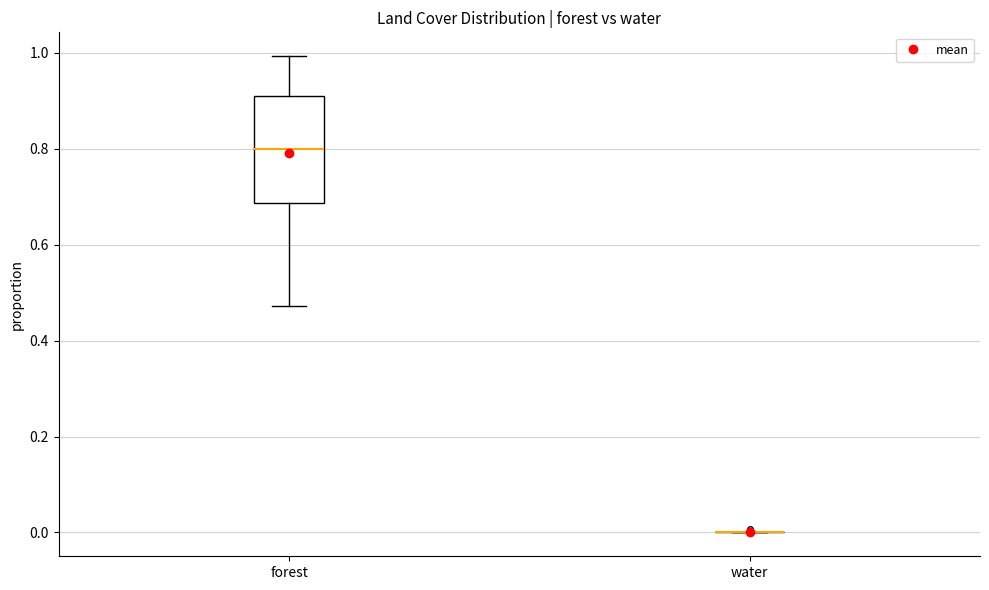

Reading left to right, transcribe this box plot: for each box, give where its median line is, the range the box spans, and where its two whiskers end, as read against the y-axis. The values are not printed on the chart, so give them approximately, as read against the axis.

forest: median 0.80, box 0.68 to 0.92, whiskers 0.48 to 1.00
water: box collapsed to a line at 0.00, whiskers 0.00 to 0.00